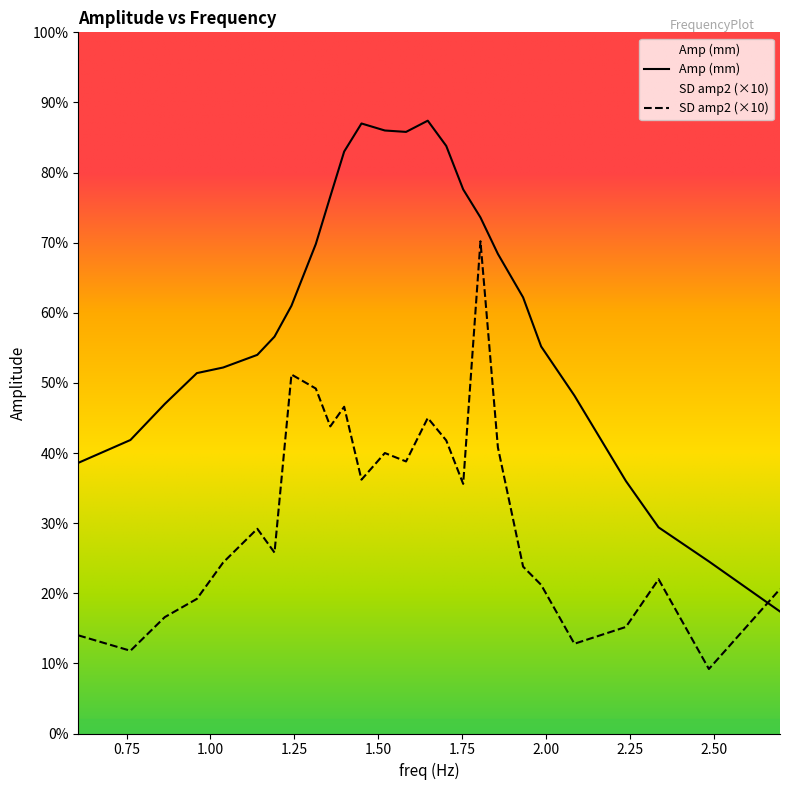

Reading right to left, transcribe all the data shown in this chart.

Amp (mm): 2.698=8.7	2.486=12.3	2.336=14.7	2.2387=18.0	2.085=24.1	1.9859=27.6	1.9321=31.1	1.857=34.2	1.805=36.8	1.7535=38.8	1.703=41.9	1.6479=43.7	1.5832=42.9	1.52=43.0	1.4503=43.5	1.3987=41.5	1.3574=38.3	1.3141=34.9	1.2415=30.5	1.191=28.3	1.1397=27.0	1.0381=26.1	0.9596=25.7	0.8639=23.5	0.7615=20.9	0.606=19.3
SD amp2: 2.698=10.3	2.486=4.6	2.336=11.0	2.2387=7.6	2.085=6.4	1.9859=10.6	1.9321=11.9	1.857=20.4	1.805=35.1	1.7535=17.8	1.703=20.9	1.6479=22.5	1.5832=19.4	1.52=20.0	1.4503=18.1	1.3987=23.3	1.3574=21.9	1.3141=24.6	1.2415=25.6	1.191=12.9	1.1397=14.6	1.0381=12.2	0.9596=9.6	0.8639=8.3	0.7615=5.9	0.606=7.0